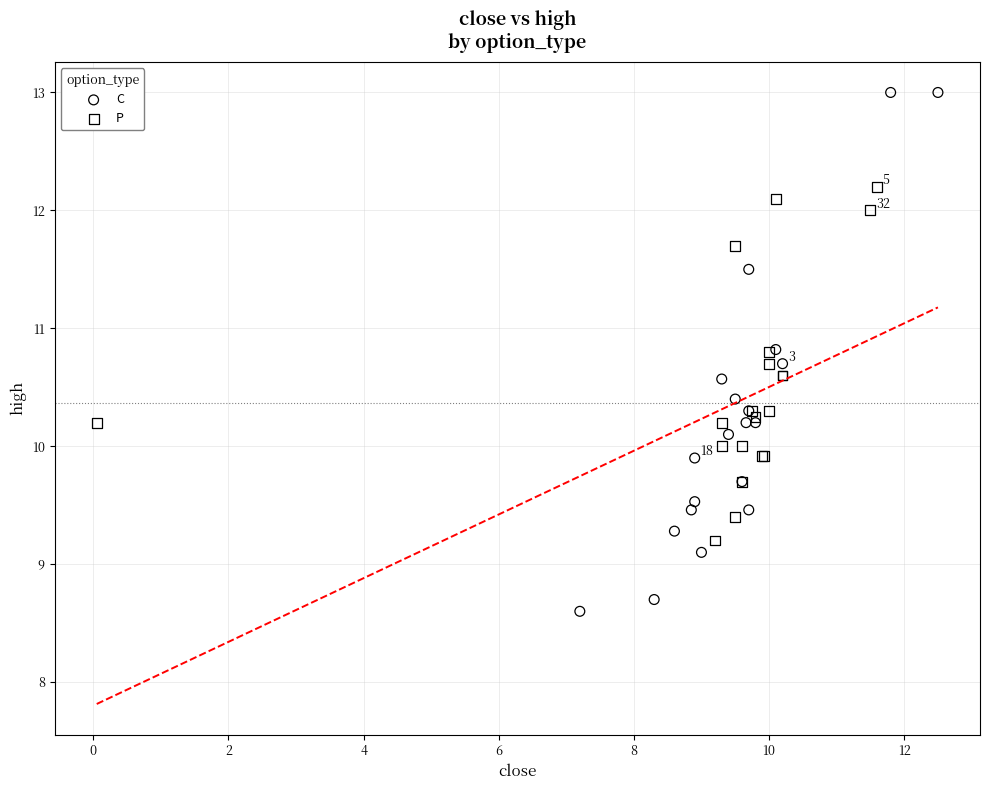

Which series reaches the maximum Y coordinate?

C